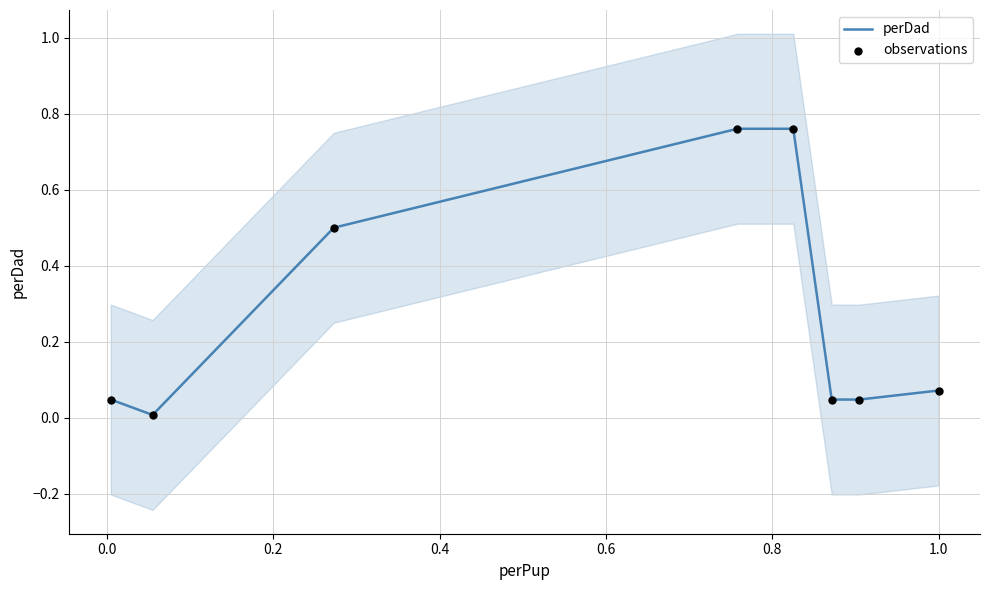

Which series reaches the minimum Y coordinate?

perDad